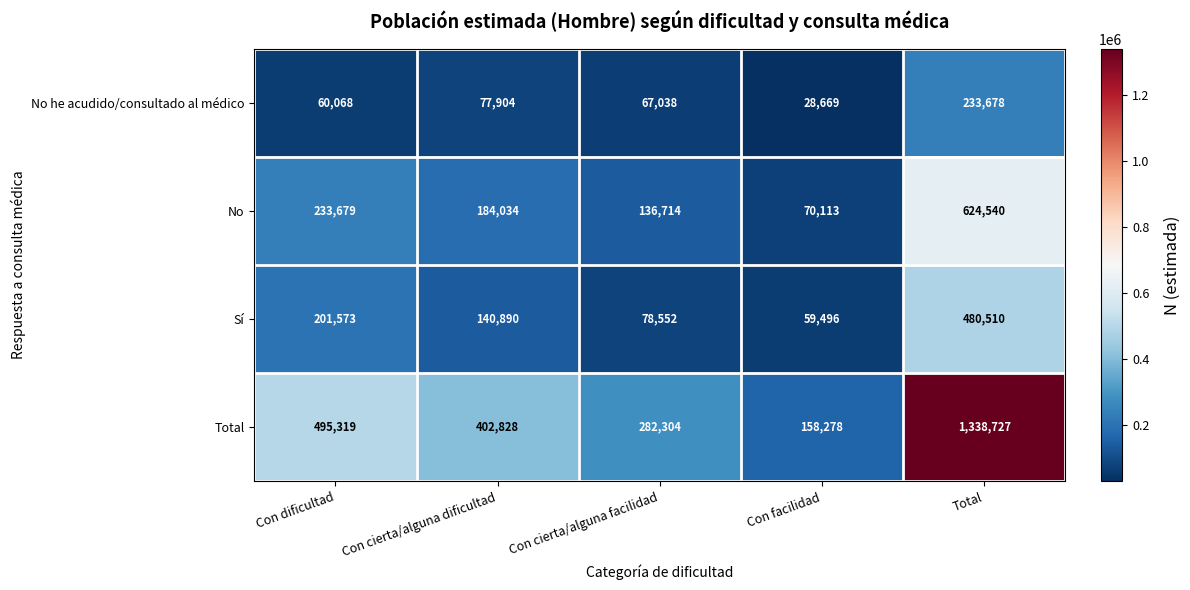

What is the maximum value shown in the chart?

1338727